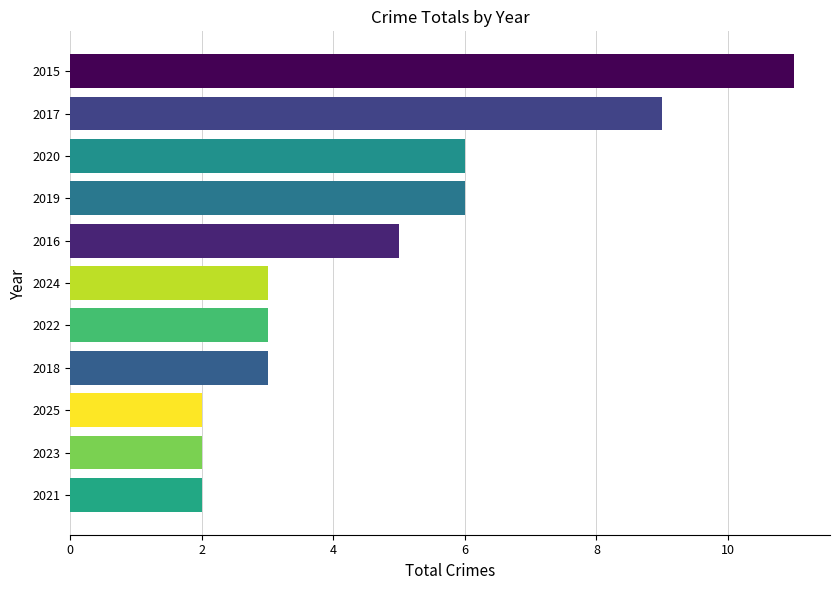

Count the values in the range 2 to 6.

9